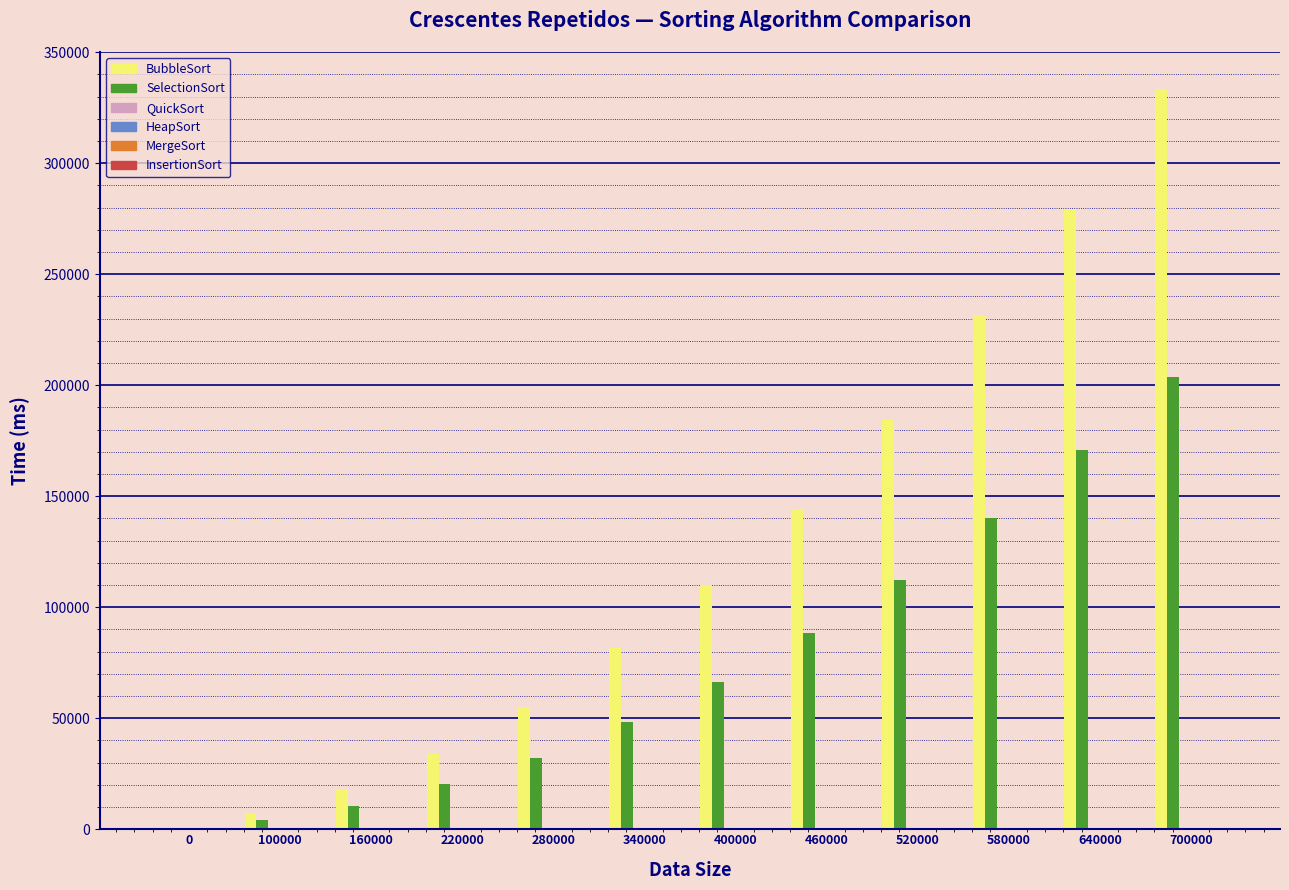

How many groups of bars are there?

12